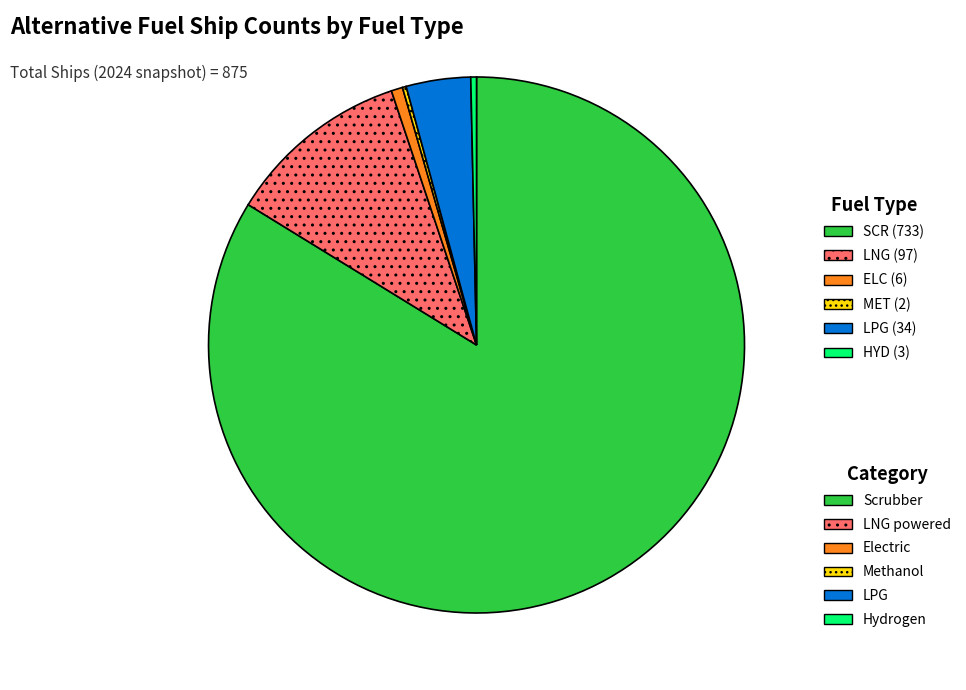

Does any single category account for the majority?

Yes